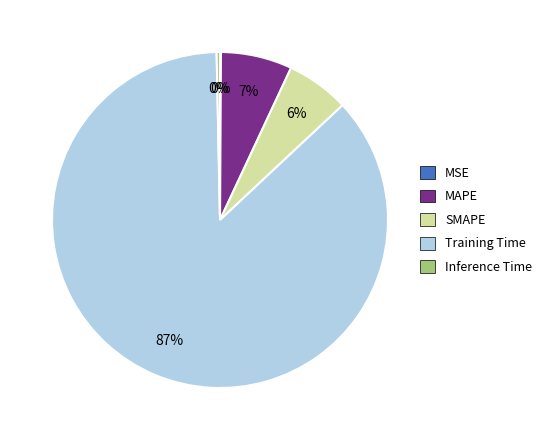

Is it true that SMAPE is 14% of the pie?

False